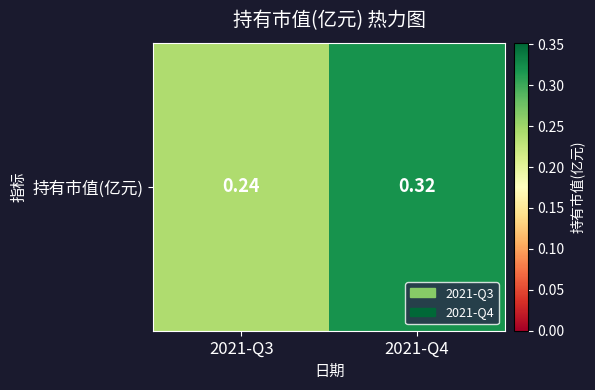

Count the number of data series in this chart.

1